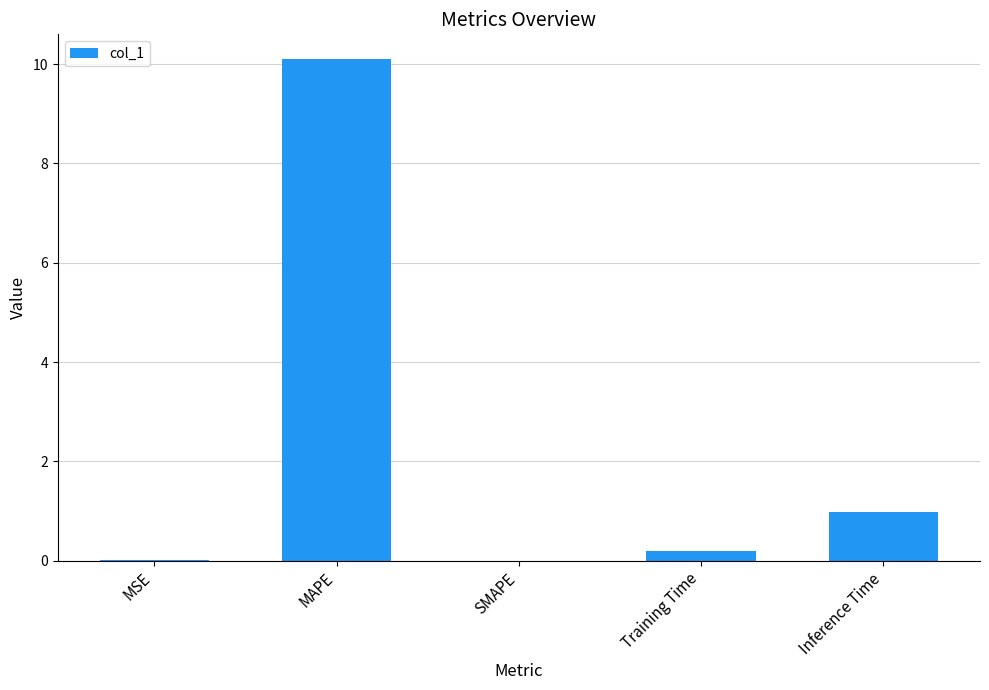

Are the bars grouped side by side (vs. stacked)?

No